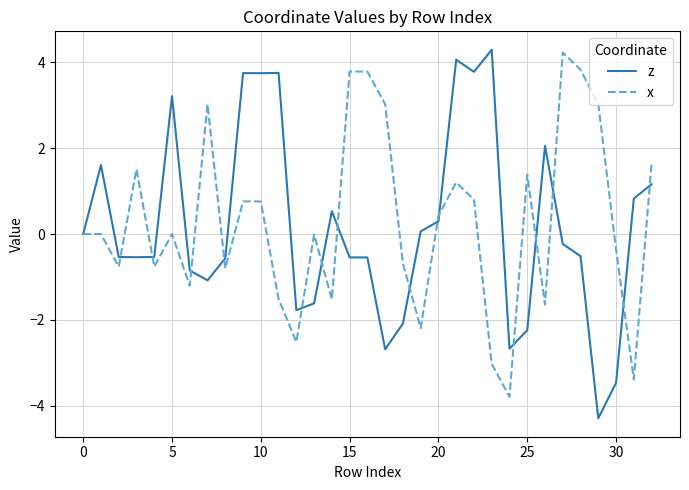

What is the maximum value for z?

4.3